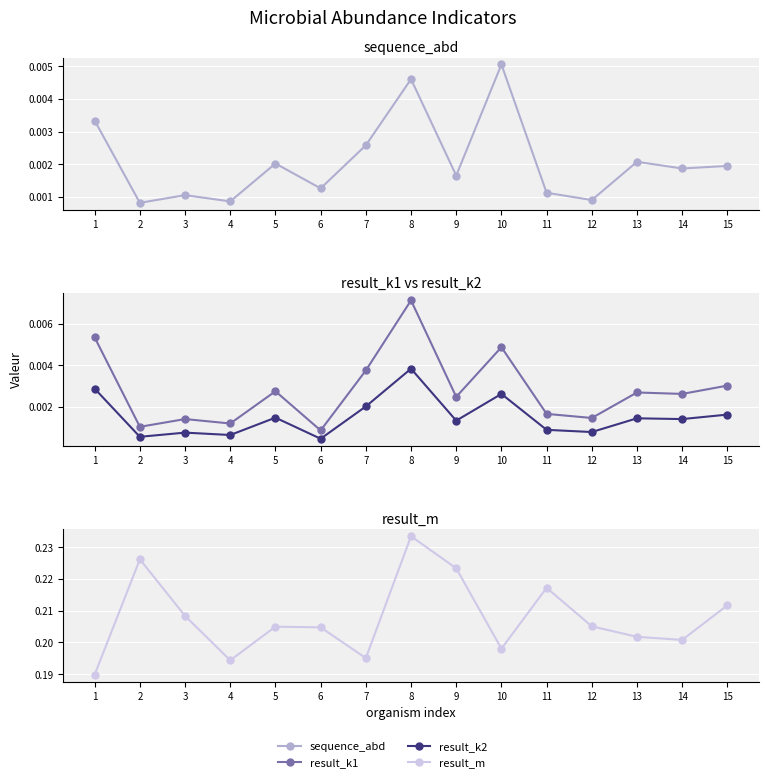

Between 5 and 8, which is larger?

8